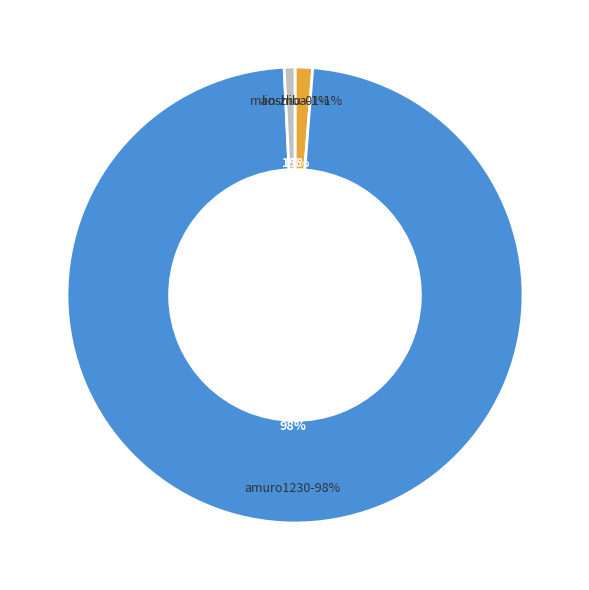

True or false: amuro1230 accounts for 98% of the total.

True